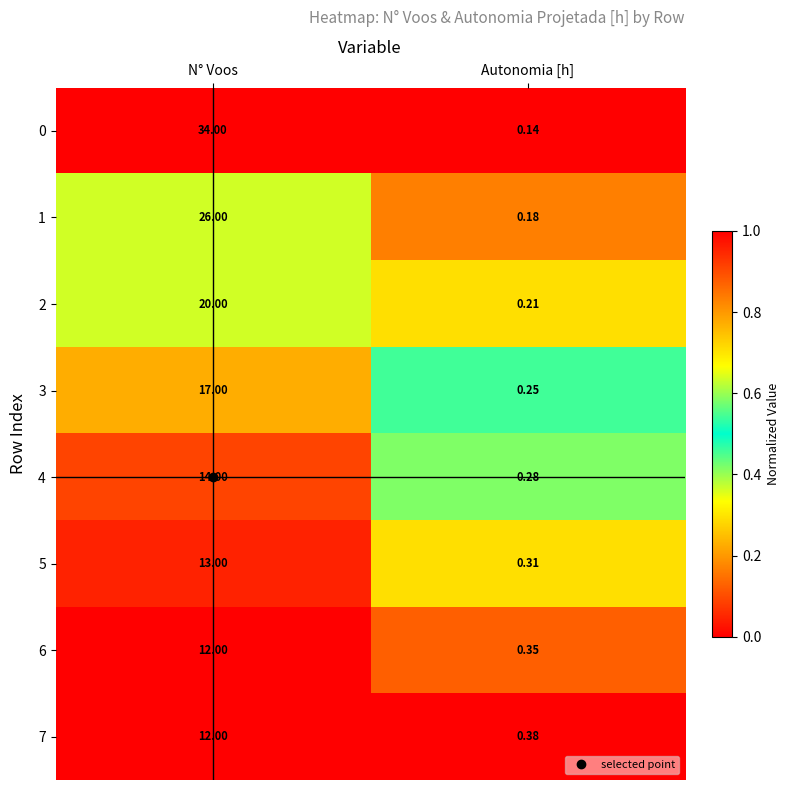

Which series has the widest spread of values?

0